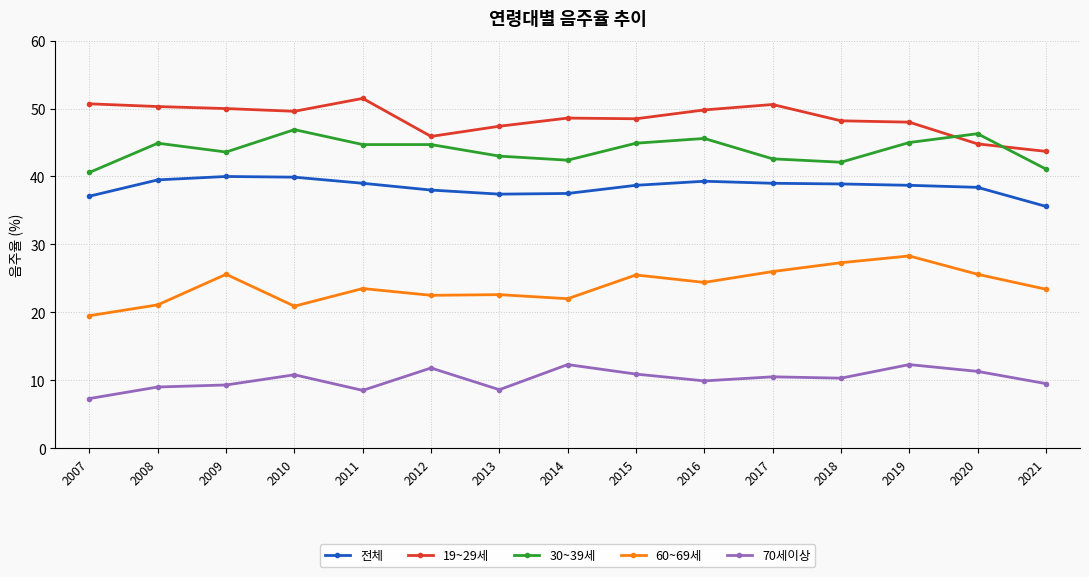

At 2017, list the series in order from smallest to largest.

70세이상, 60~69세, 전체, 30~39세, 19~29세